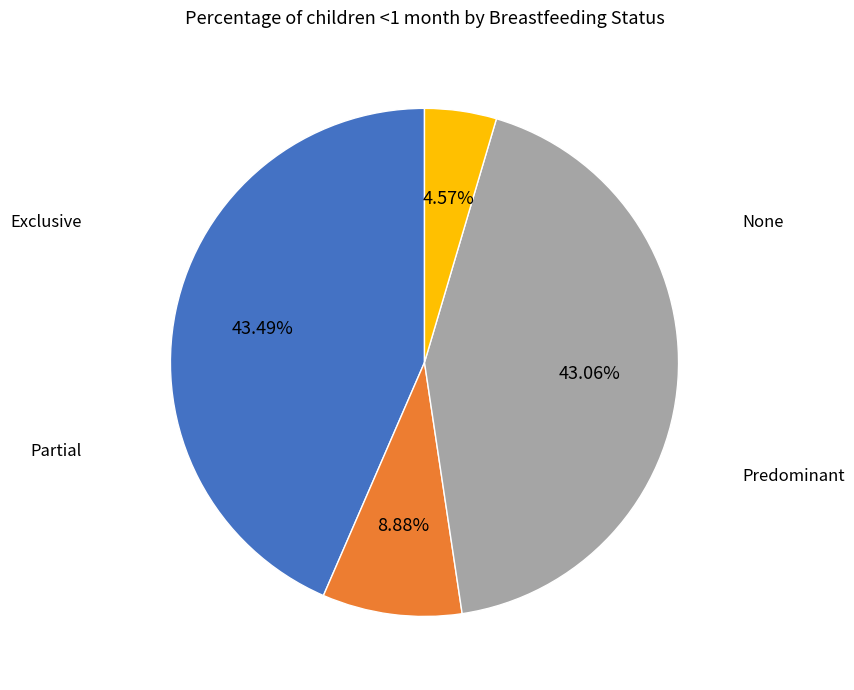

Does None account for over 50% of the chart?

No